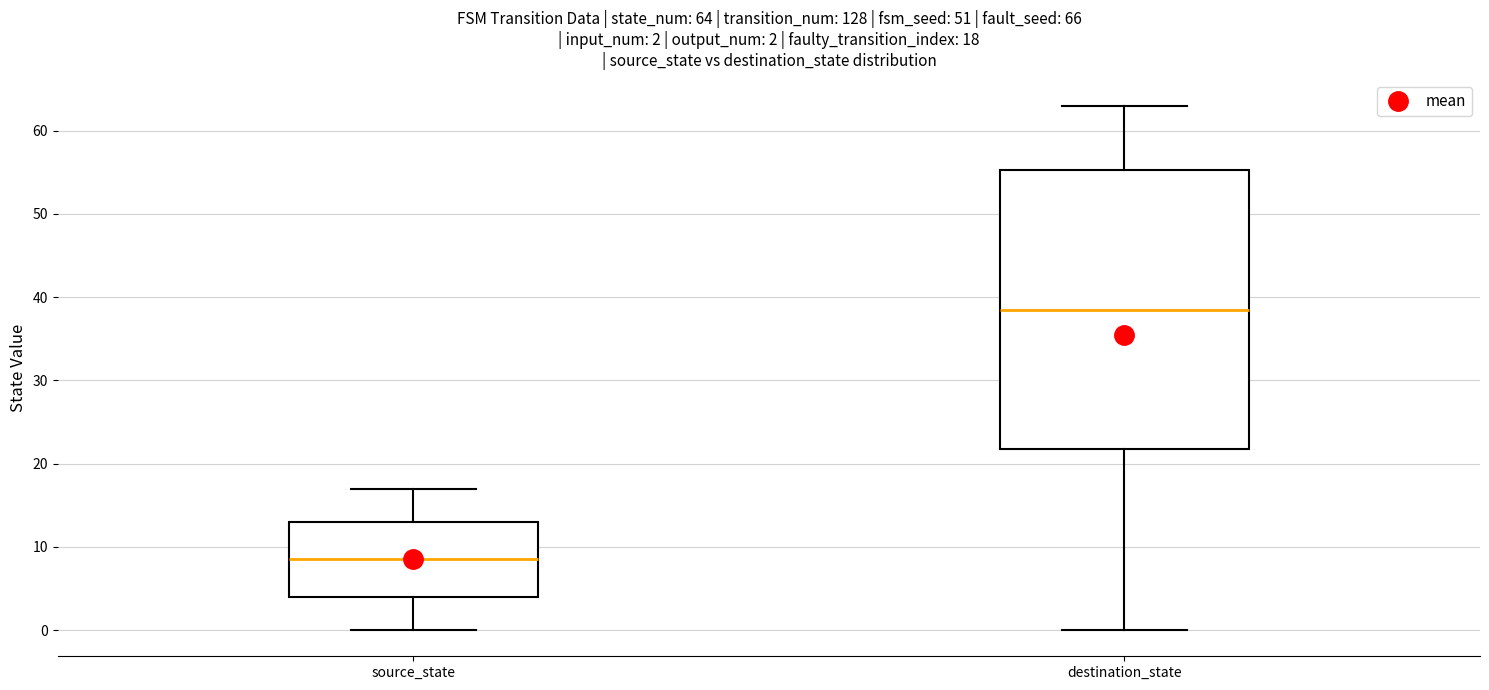

Which box's median line is the highest?

destination_state